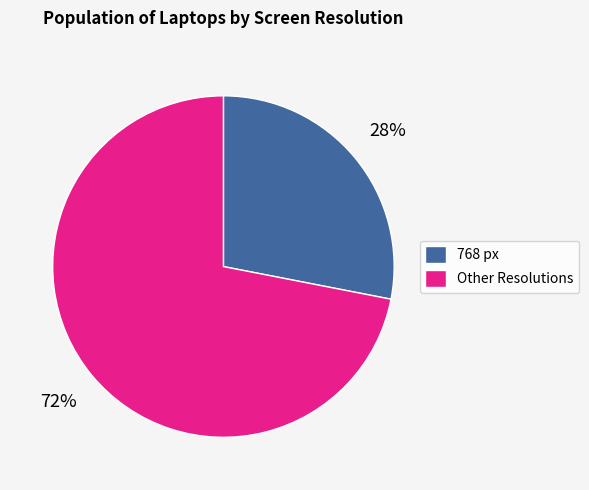

To the nearest percent, what is the difference between the largest and smallest slice percentages?

44%